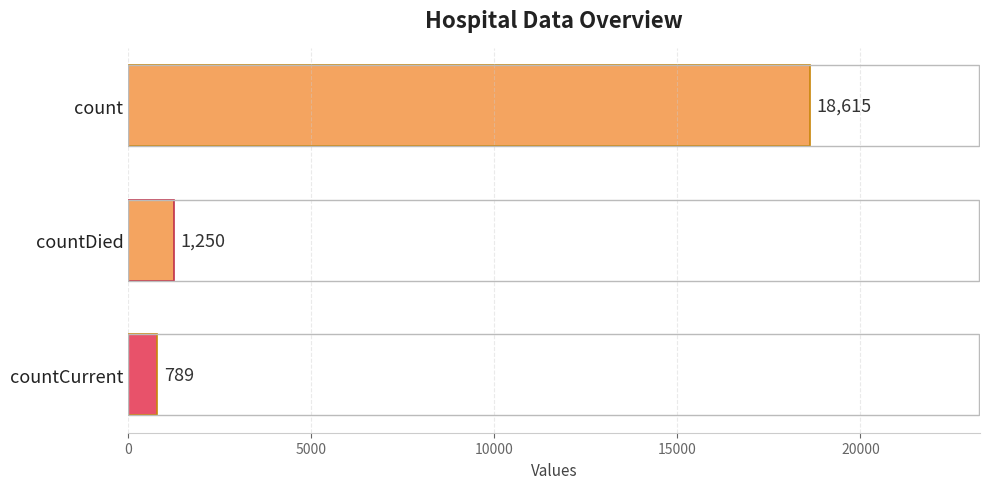

What is the label of the 2nd bar from the bottom?

countDied